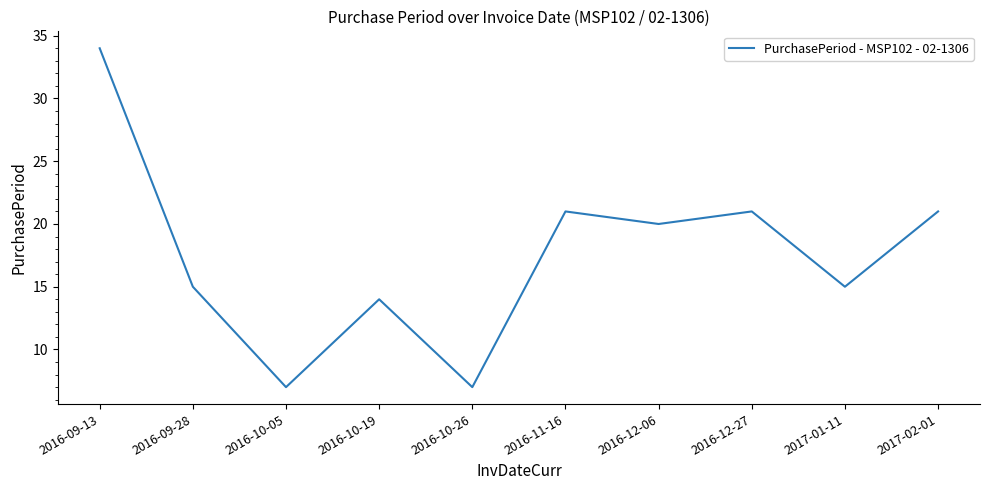

Reading right to left, extract all data points from this chart.

21	15	21	20	21	7	14	7	15	34